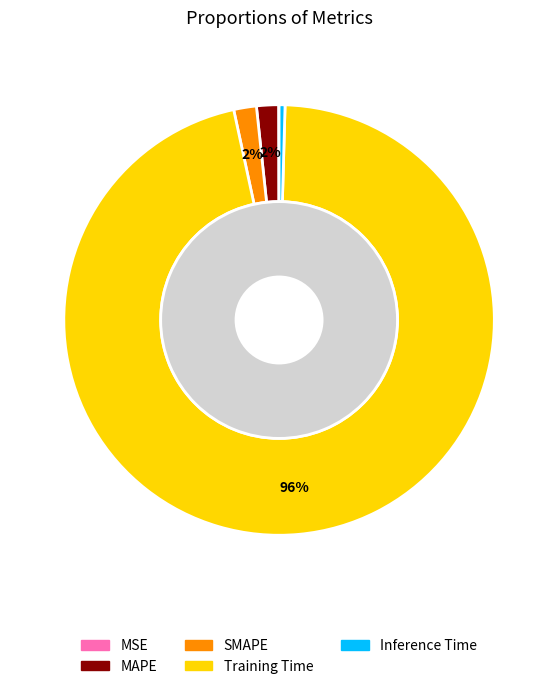

To the nearest percent, what percentage of the pie is MAPE?

2%